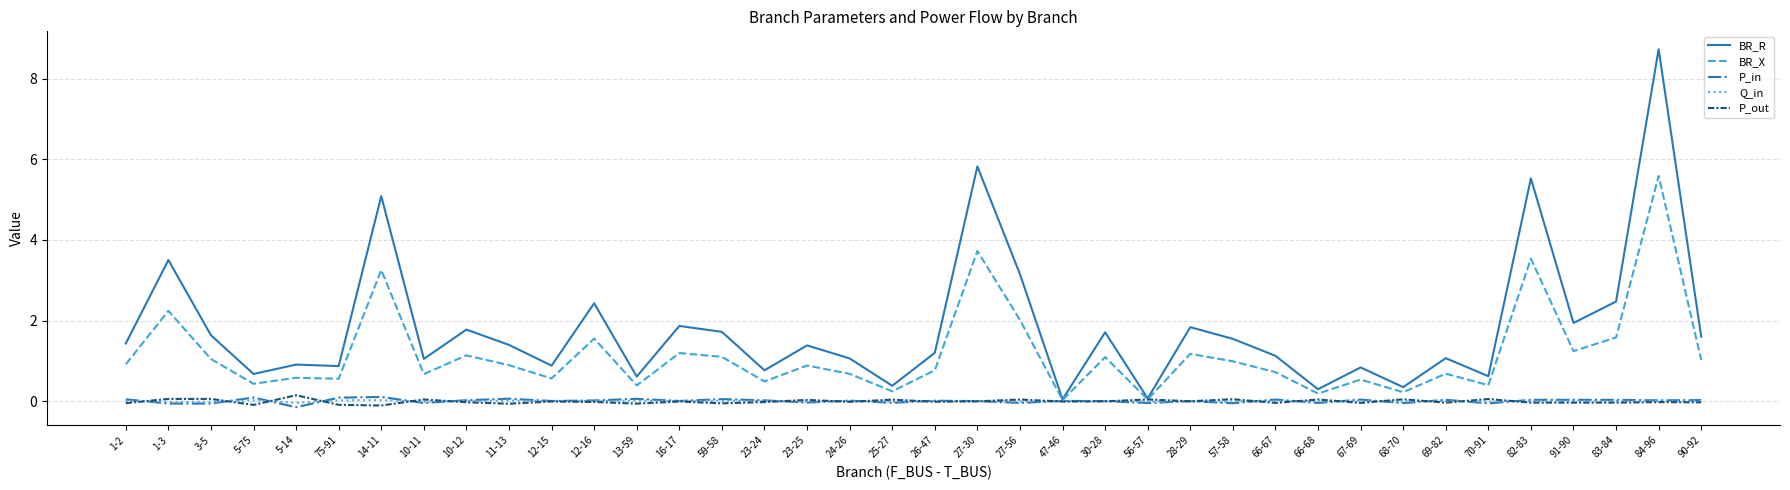

What is the highest value of the BR_X series?

5.6